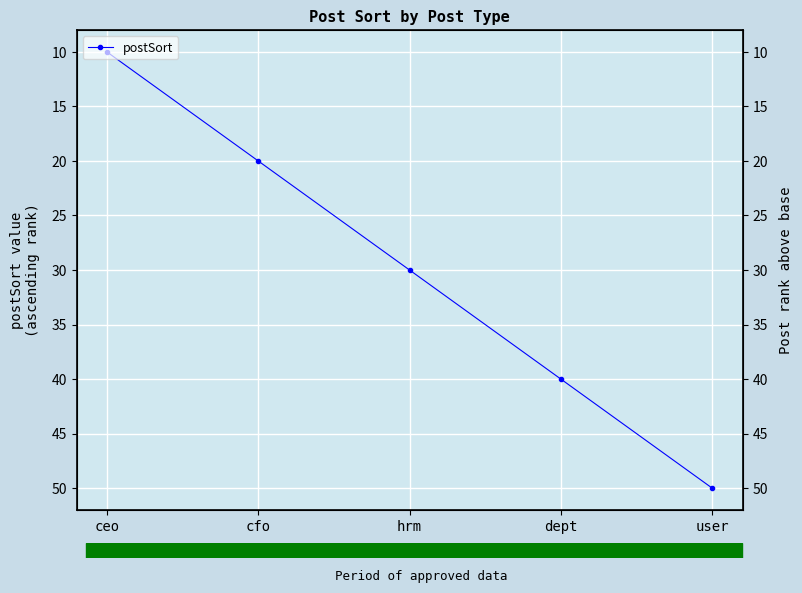

Where does the data first go above 30?

dept